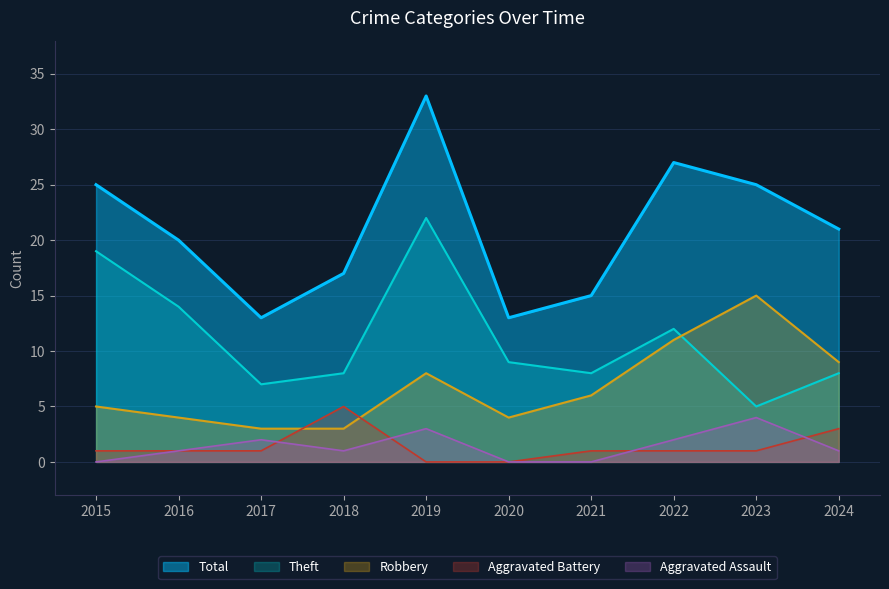

At which label is Aggravated Assault closest to 2?

2017